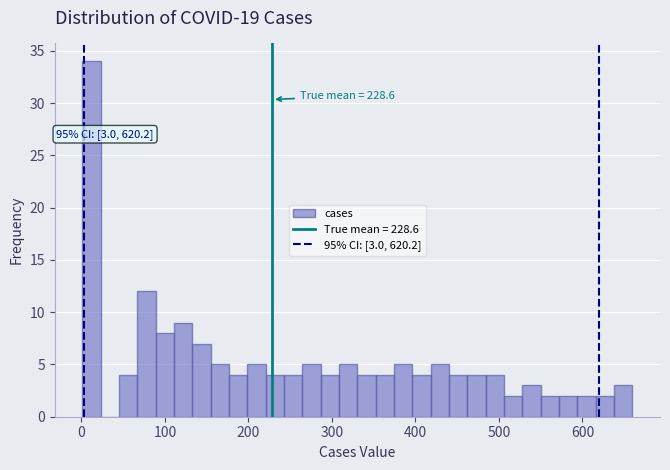

Around what value on the x-axis is the tallest bar? Give the approximate position of its centre, as read against the axis.

10